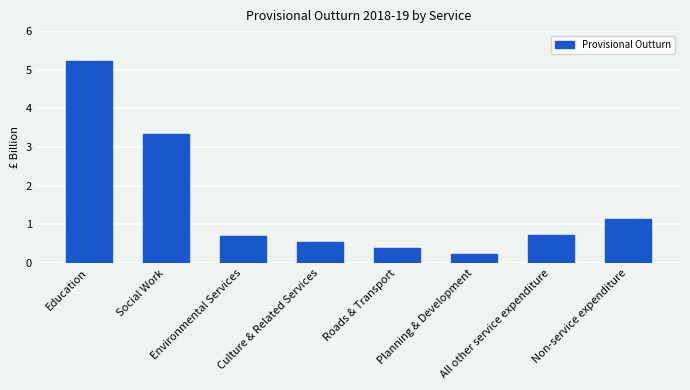

What is the label of the 7th bar from the right?

Social Work